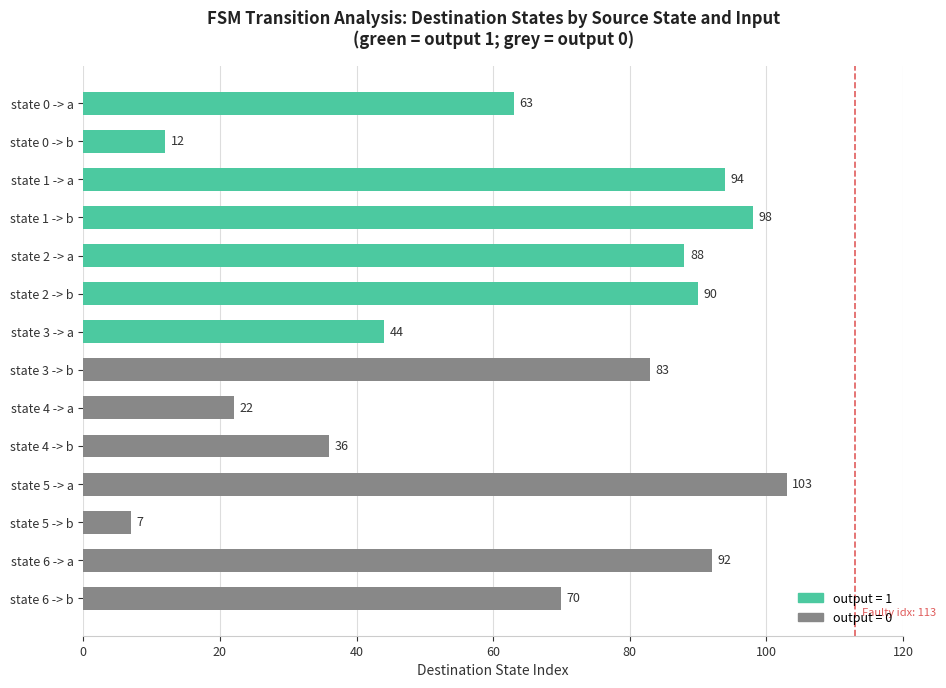

What position from the bottom is state 1 -> b?

11